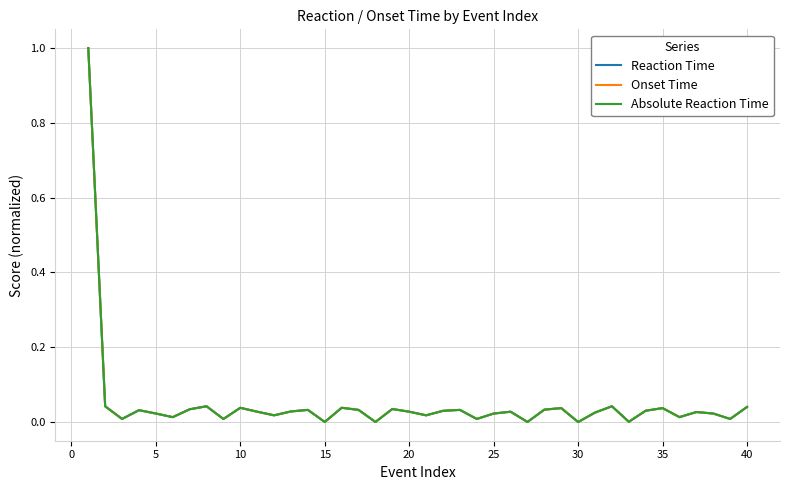

True or false: Onset Time and Absolute Reaction Time intersect in this chart.

False